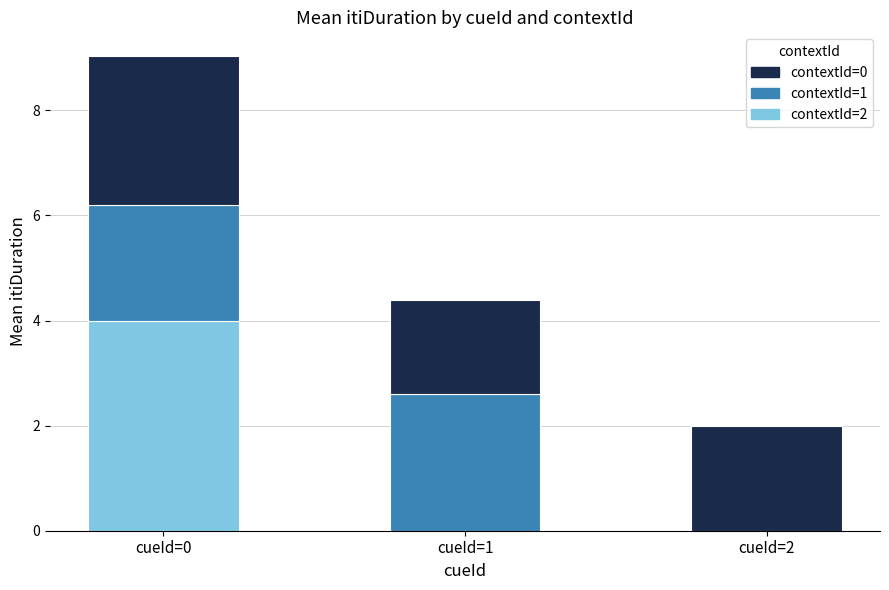

The contextId=2 series shows -2.6 at cueId=2. True or false?

False